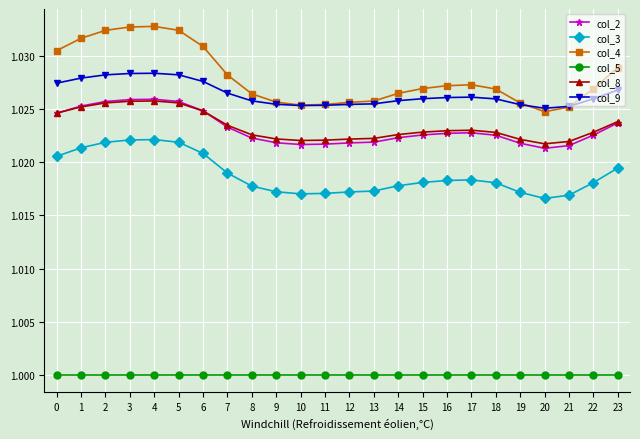

True or false: col_3 has a value of 1.0 at 6.

True